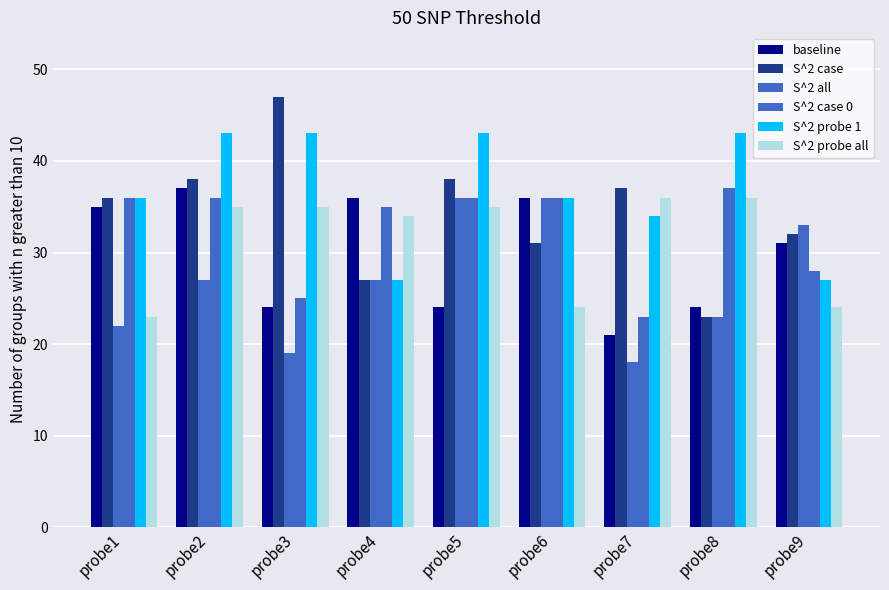

At which label does S^2 all first exceed 27?

probe5